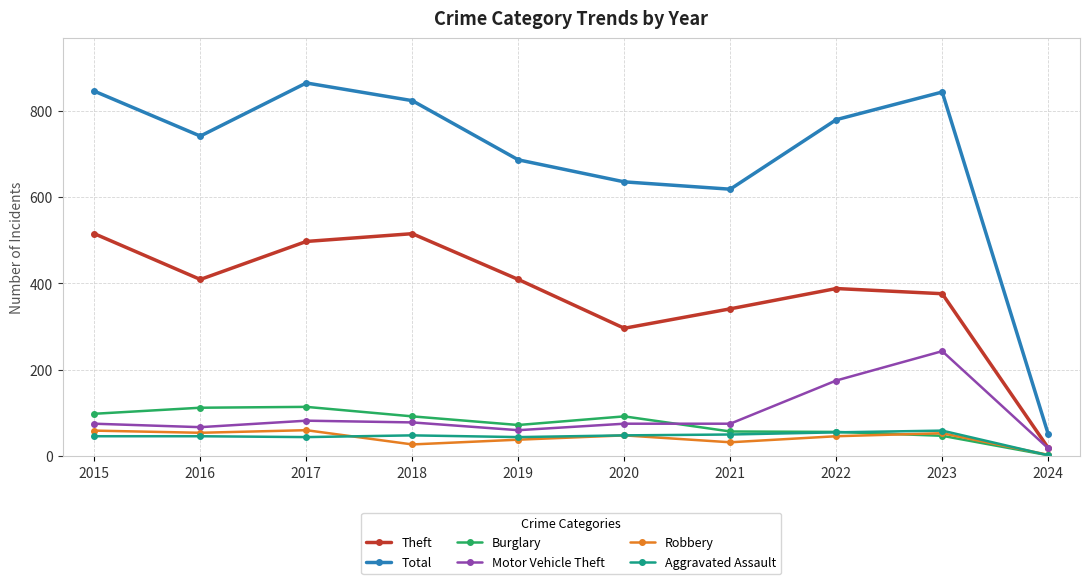

What is the sum of all Total values?

6885